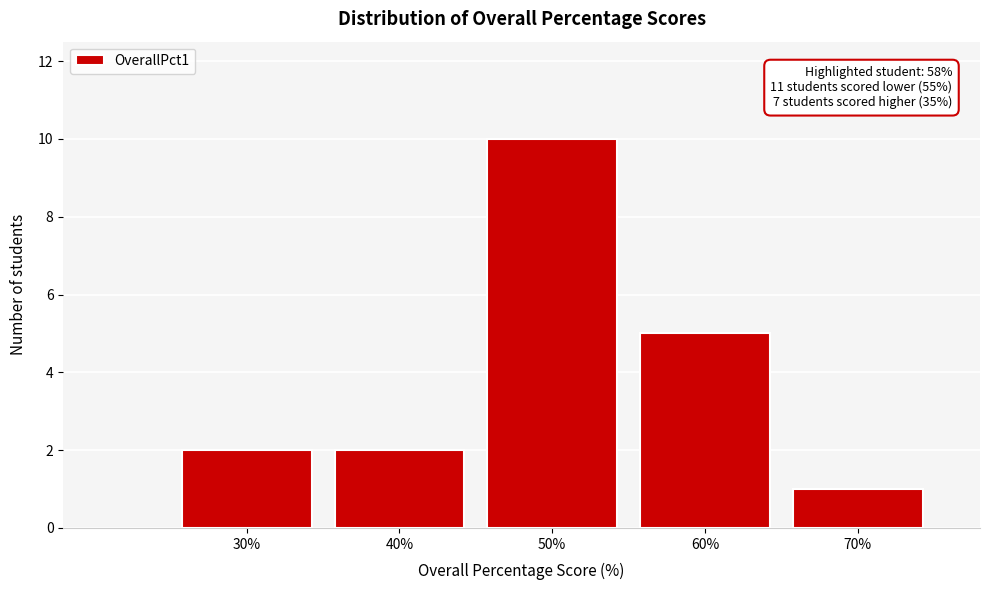

Reading left to right, what are all the values shown in this chart?

30%=2	40%=2	50%=10	60%=5	70%=1